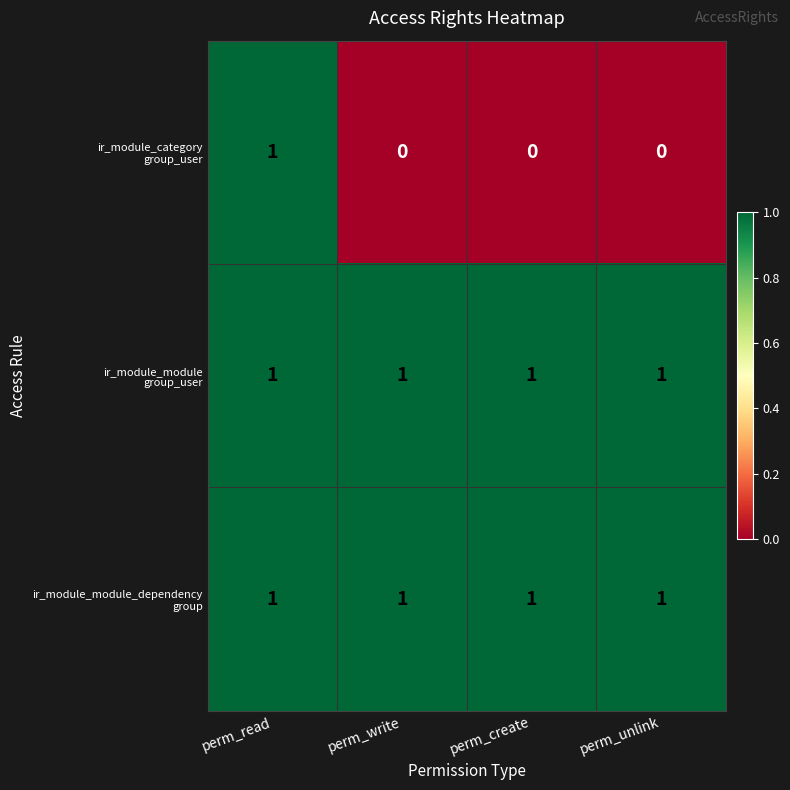

What is the total value across all series at perm_read?

3